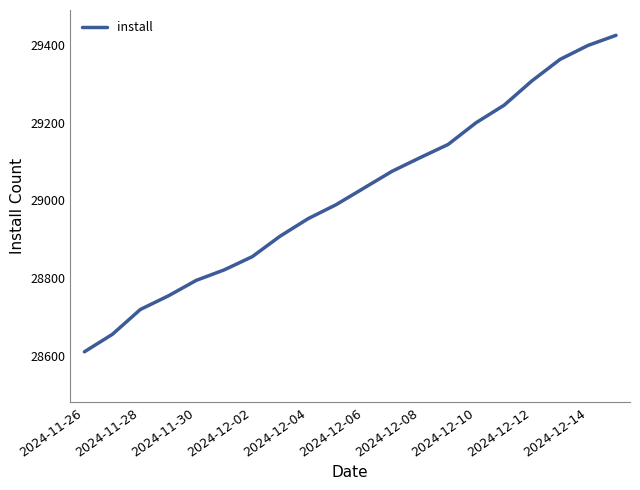

What is the smallest value displayed?

28610